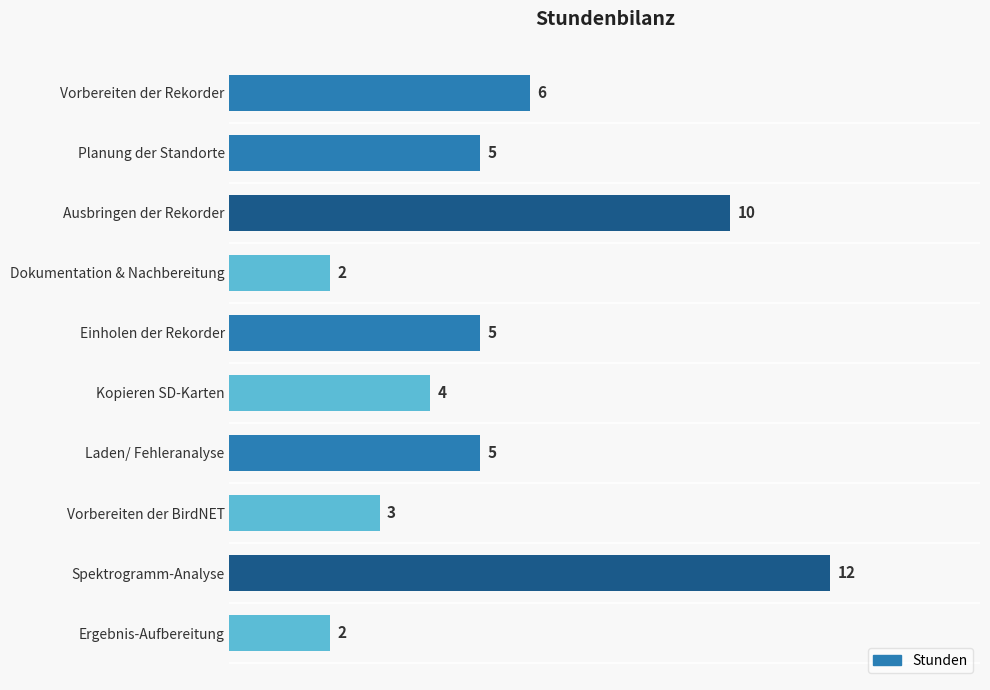

What is the difference between the maximum and minimum values?

10